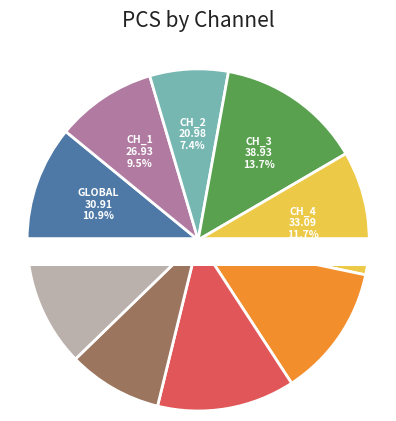

To the nearest percent, what is the difference between the pulse_channel_7 and pulse_channel_5 slice percentages?

4%